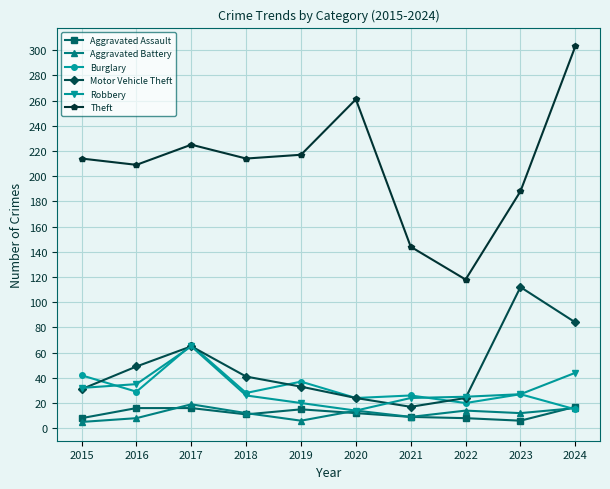

In Theft, how many points are higher than both neighbors (excluding endpoints)?

2